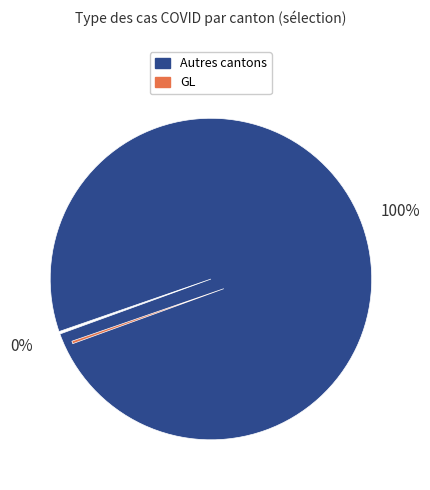

To the nearest percent, what is the average slice percentage?

50%